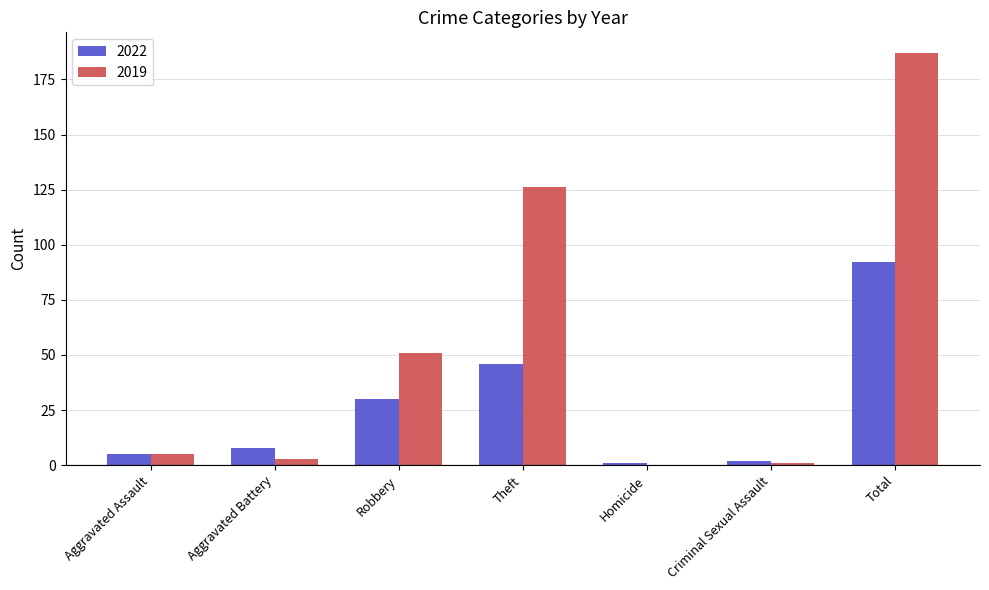

True or false: 2022 has a value of 1 at Homicide.

True